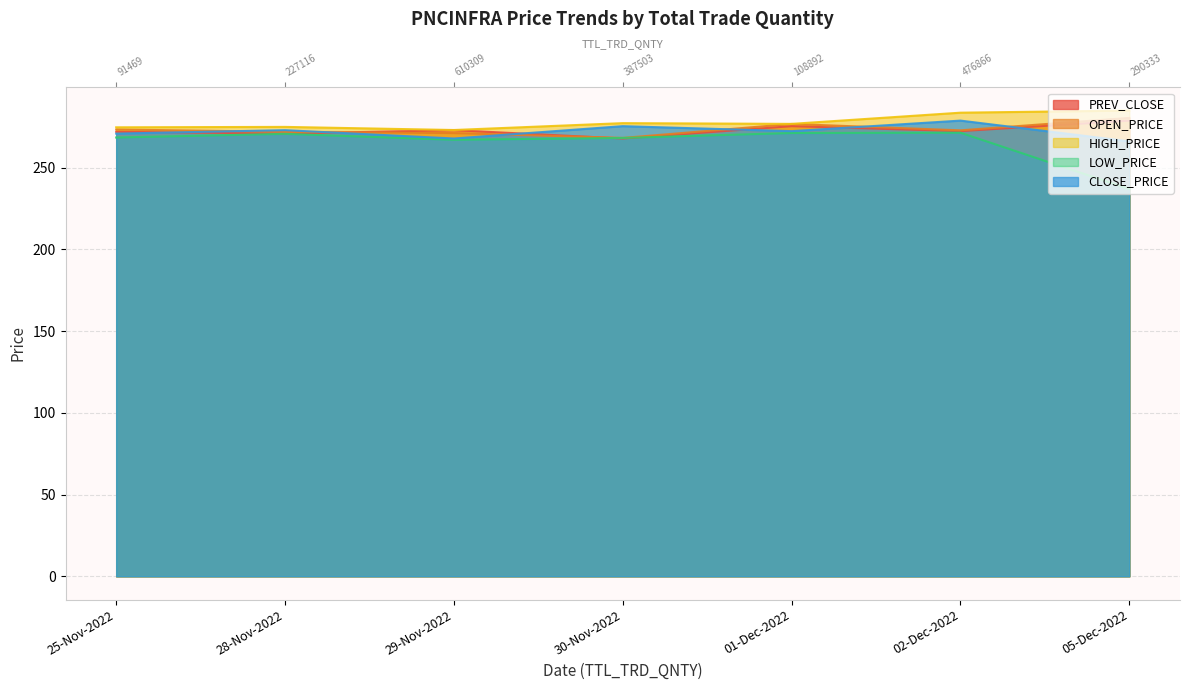

Between 25-Nov-2022 and 02-Dec-2022, which series saw the biggest shift?

HIGH_PRICE